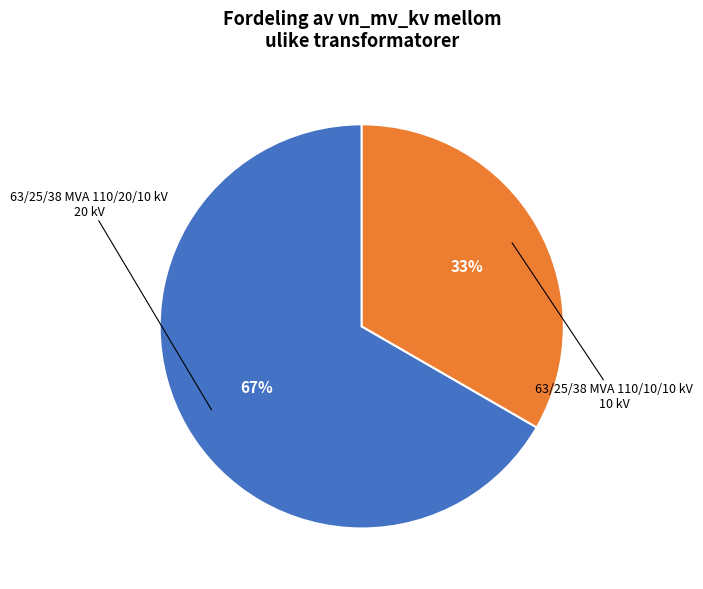

Is it true that 63/25/38 MVA 110/20/10 kV is 52% of the pie?

False